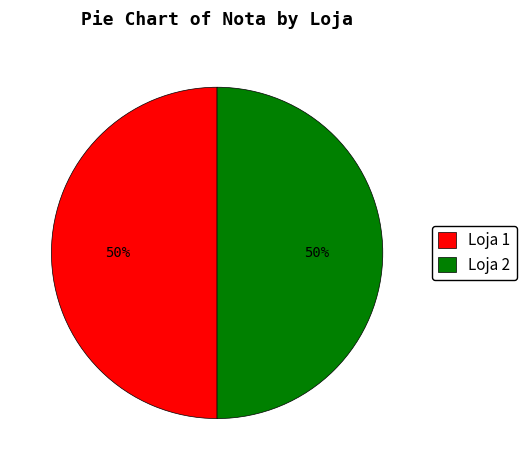

How many slices are in this pie chart?

2